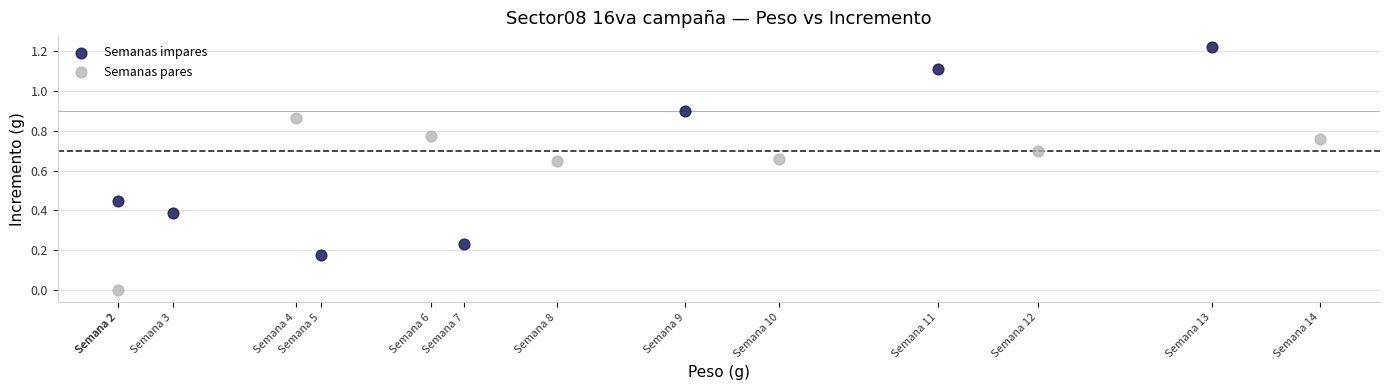

Which series reaches the maximum Y coordinate?

Semanas impares